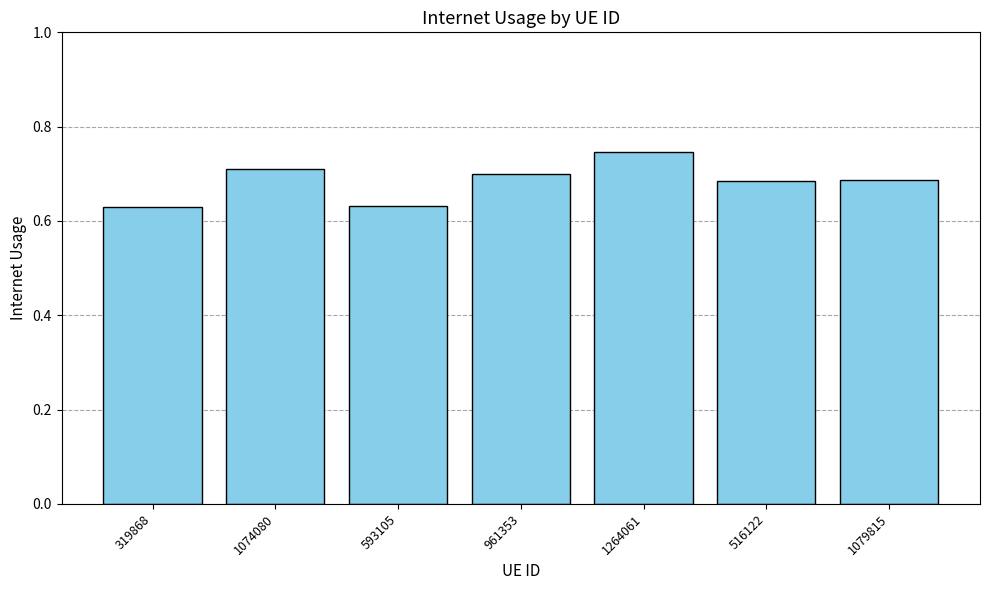

The value at 1079815 is 1.1. True or false?

False